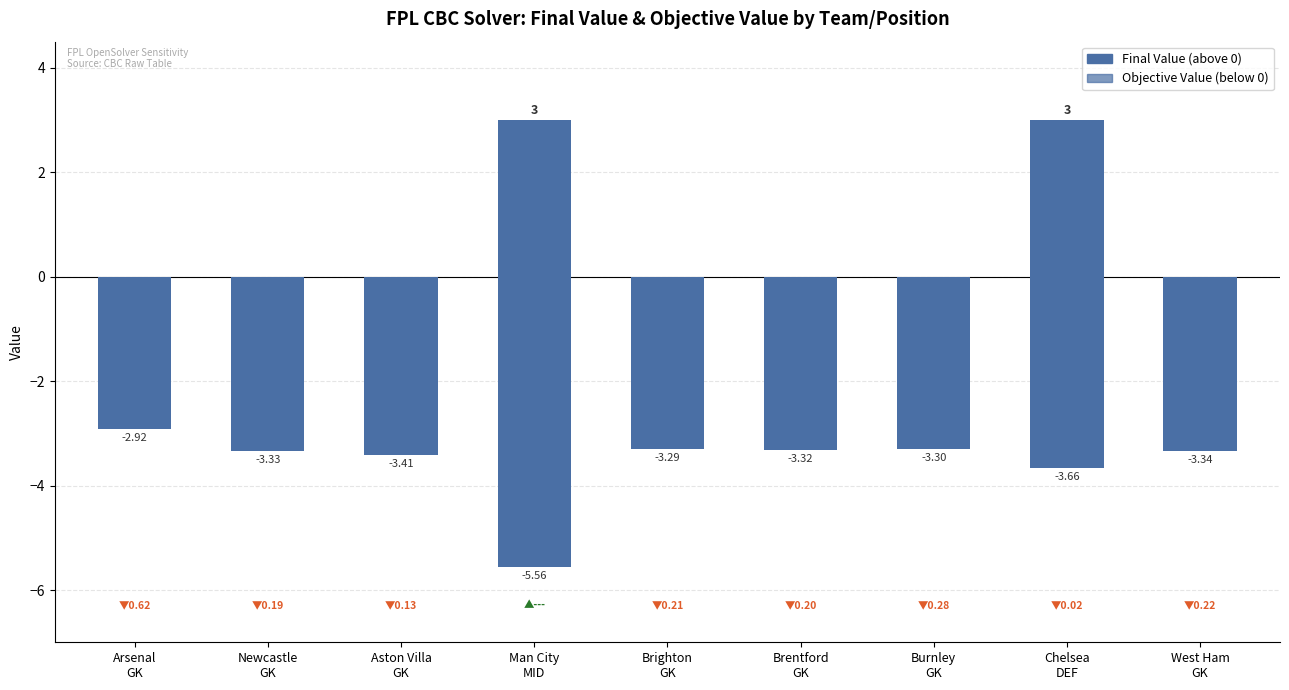

Reading right to left, transcribe all the data shown in this chart.

Final Value: 0.0	3.0	0.0	0.0	0.0	3.0	0.0	0.0	0.0
Objective Value: -3.3	-3.7	-3.3	-3.3	-3.3	-5.6	-3.4	-3.3	-2.9